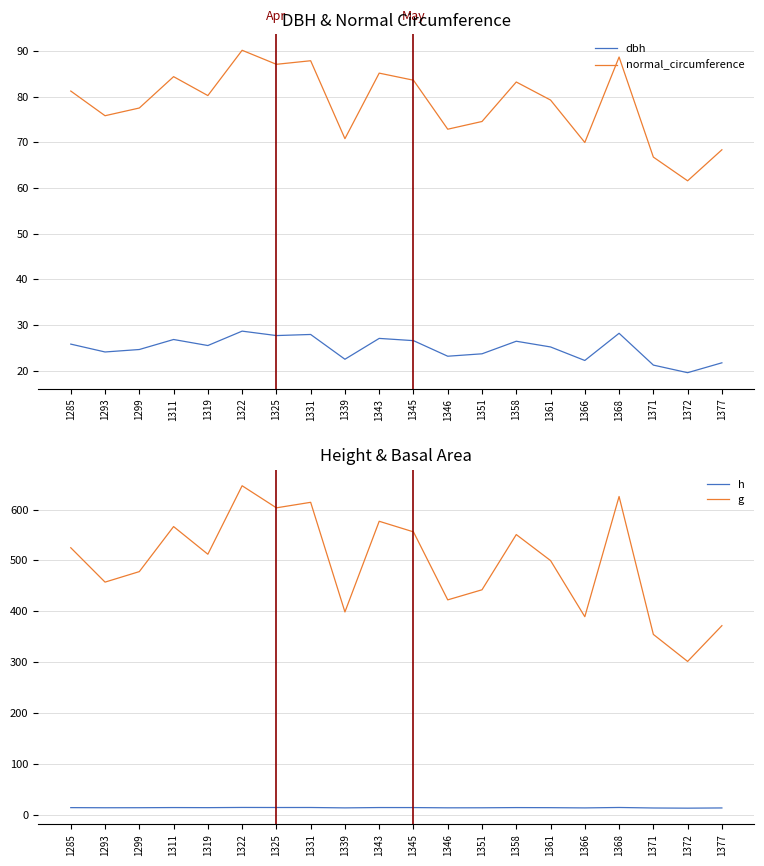

Count the number of data series in this chart.

4